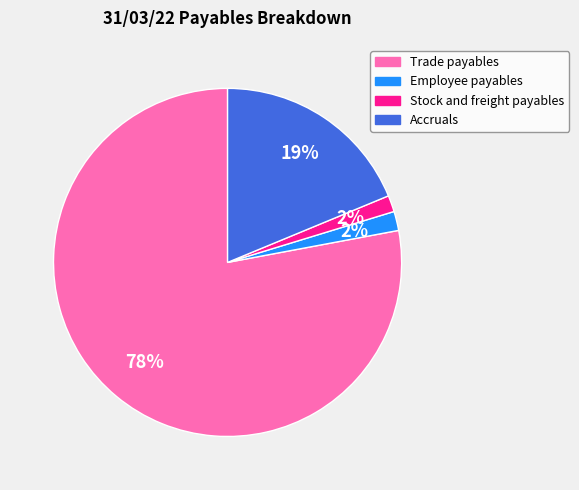

Between Employee payables and Trade payables, which is larger?

Trade payables